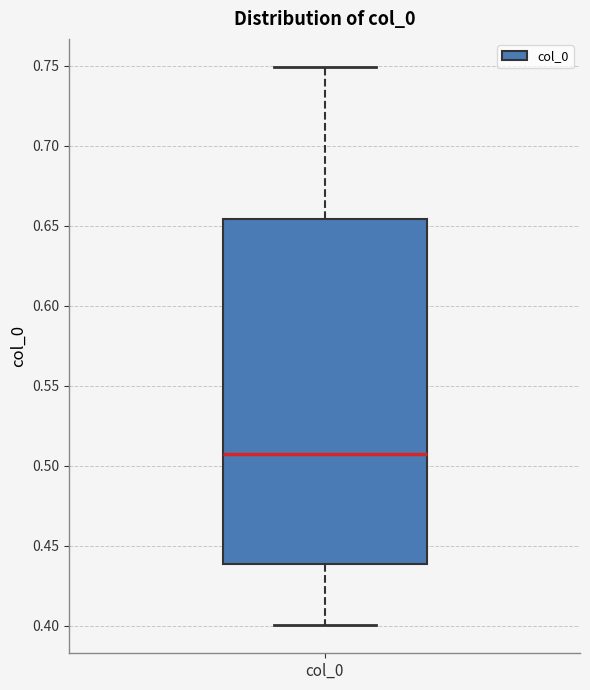

Where is the upper edge of the box for col_0 on the y-axis? The values are not printed on the chart, so give them approximately, as read against the axis.

0.655